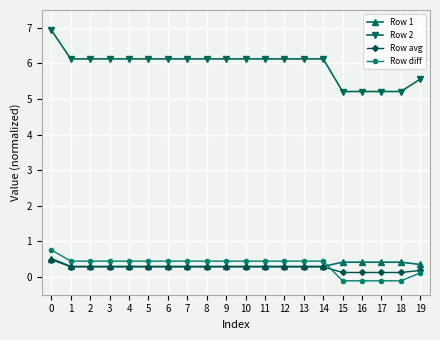

What is the maximum value for Row 1?

0.5